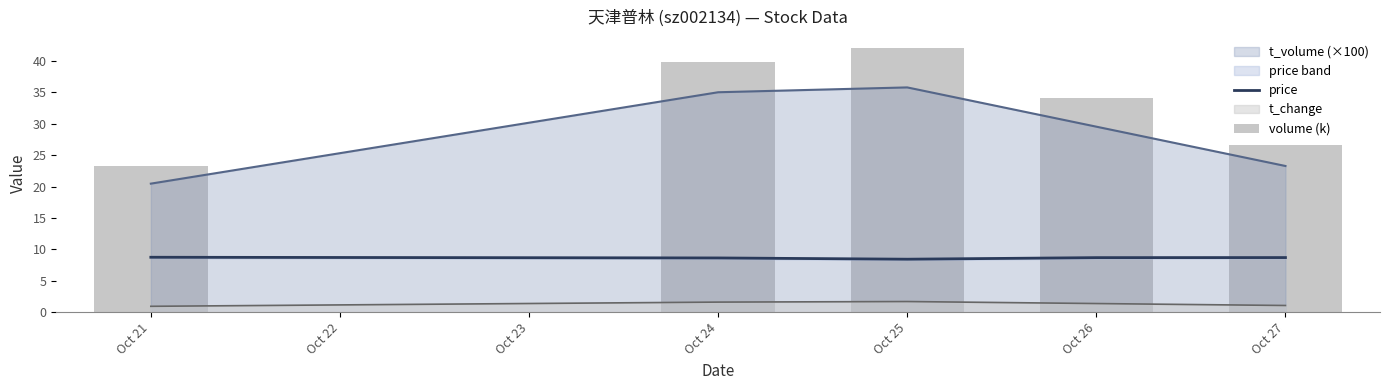

True or false: price and t_change intersect in this chart.

False